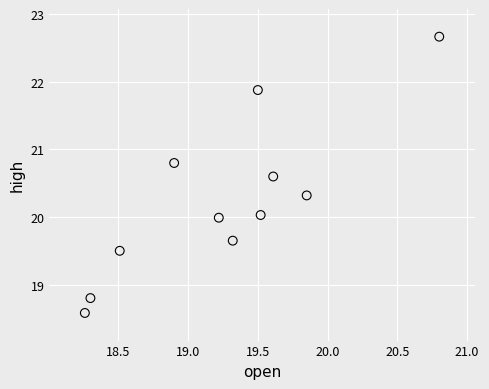

What is the range of X values (max minus min)?

2.5